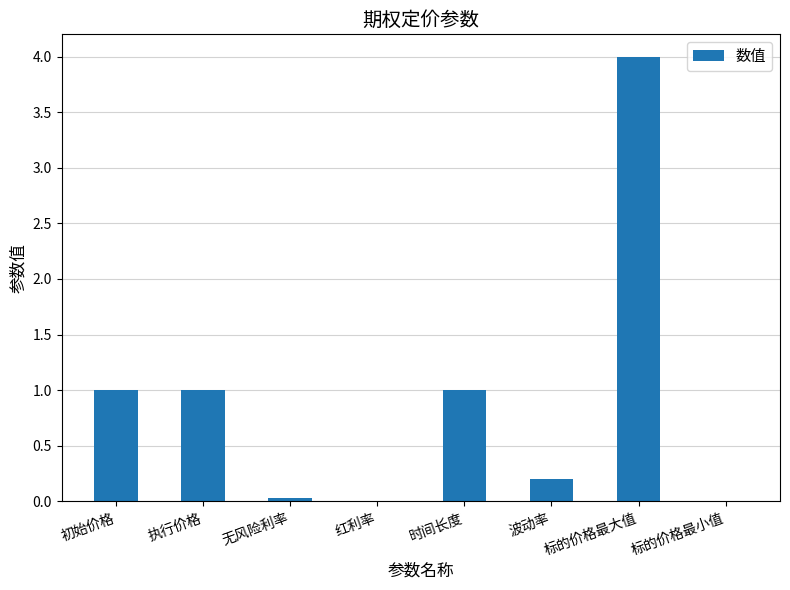

The chart shows a value of 0.0 at 无风险利率. True or false?

True